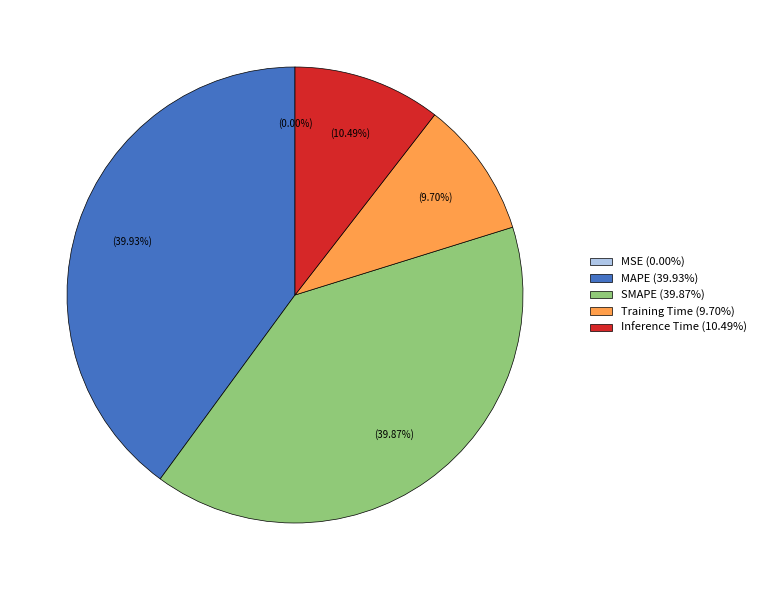

Does any single category account for the majority?

No